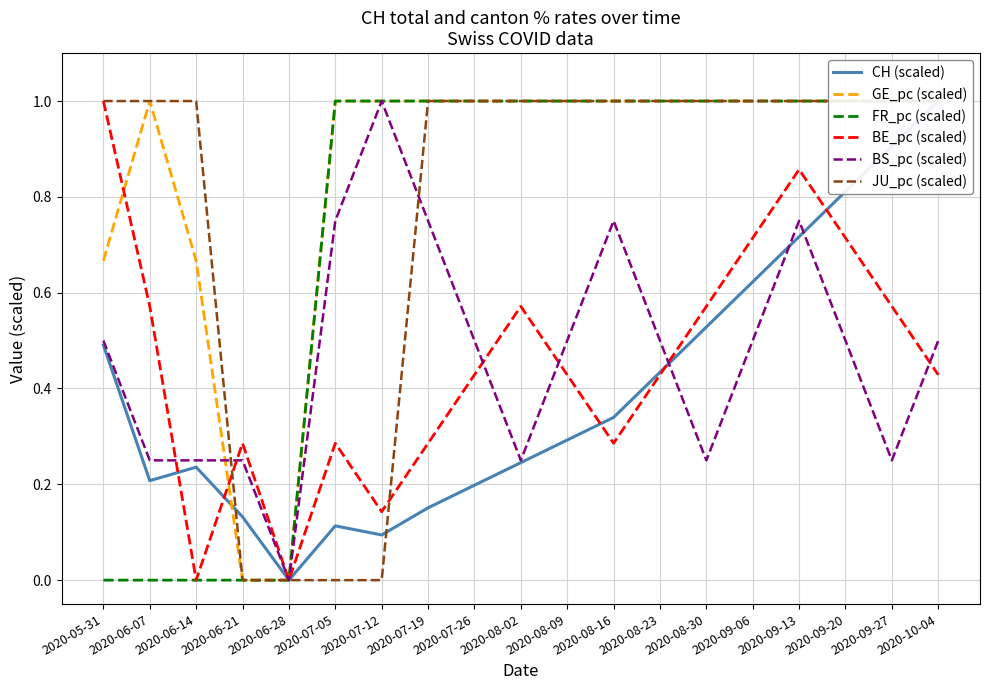

Count the number of data series in this chart.

6